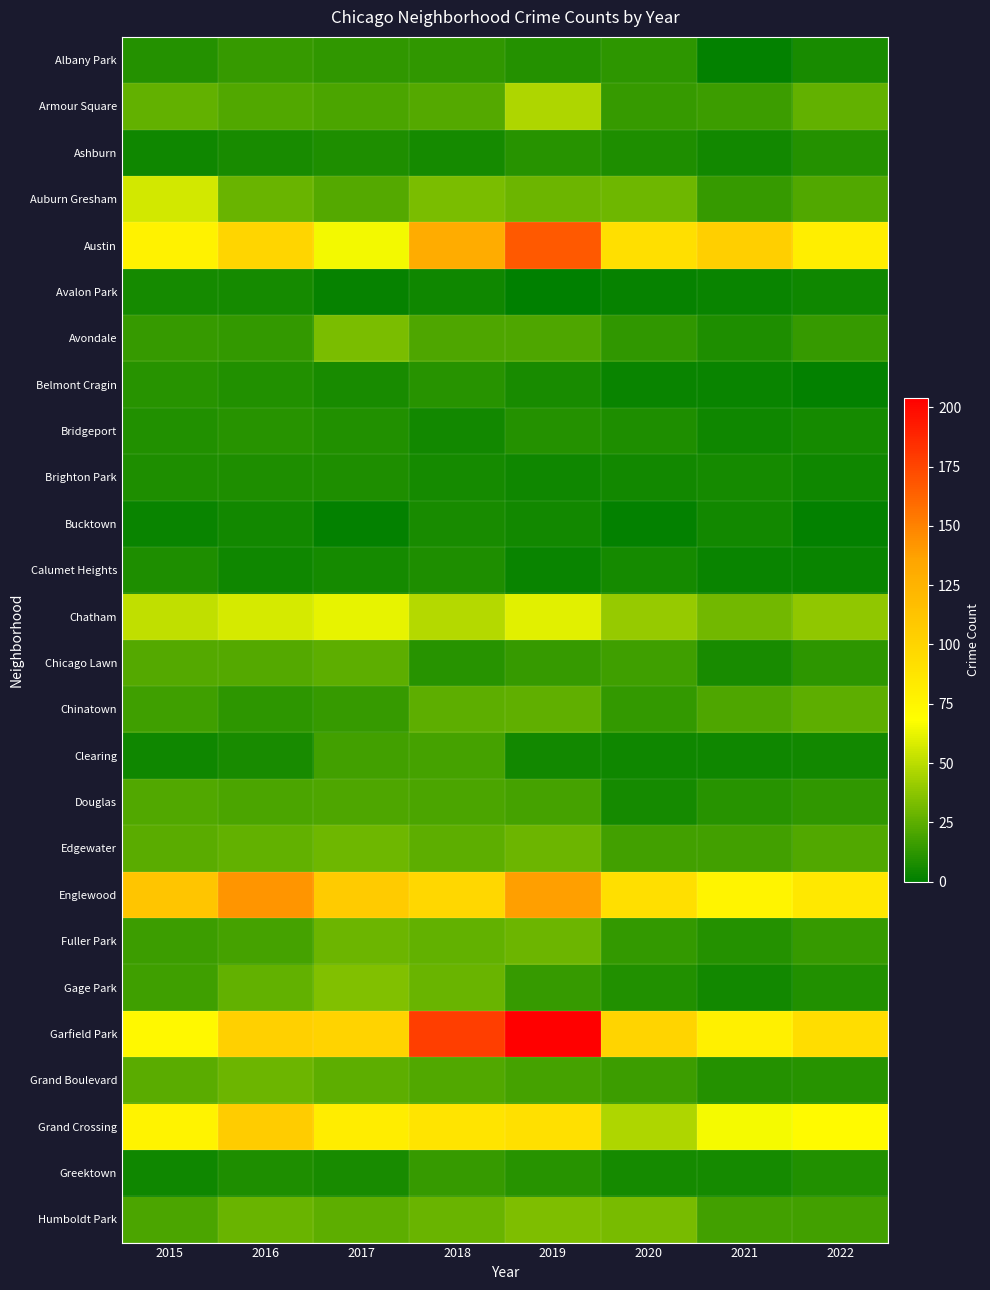

What is the greatest value displayed?

204